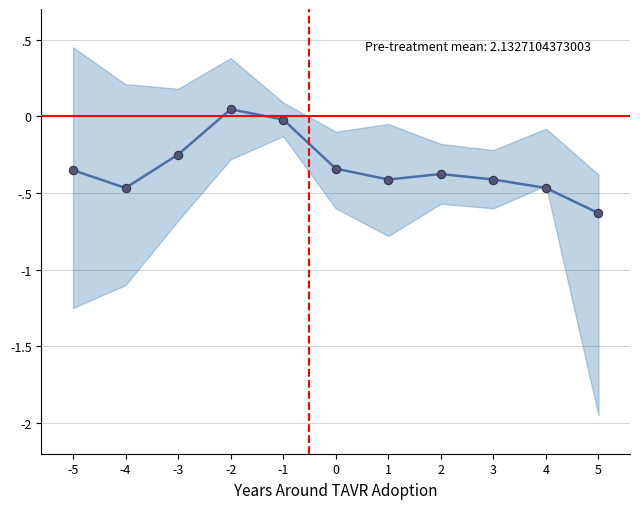

True or false: the data shows -0.3 at -4.

False